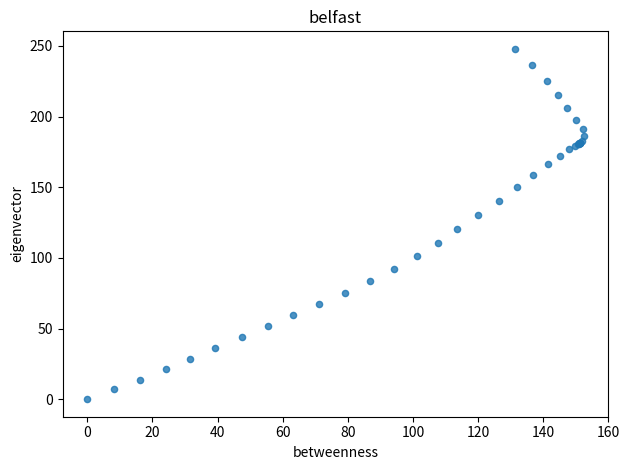

What Y value in the scatter plot is closest to 123?

120.1